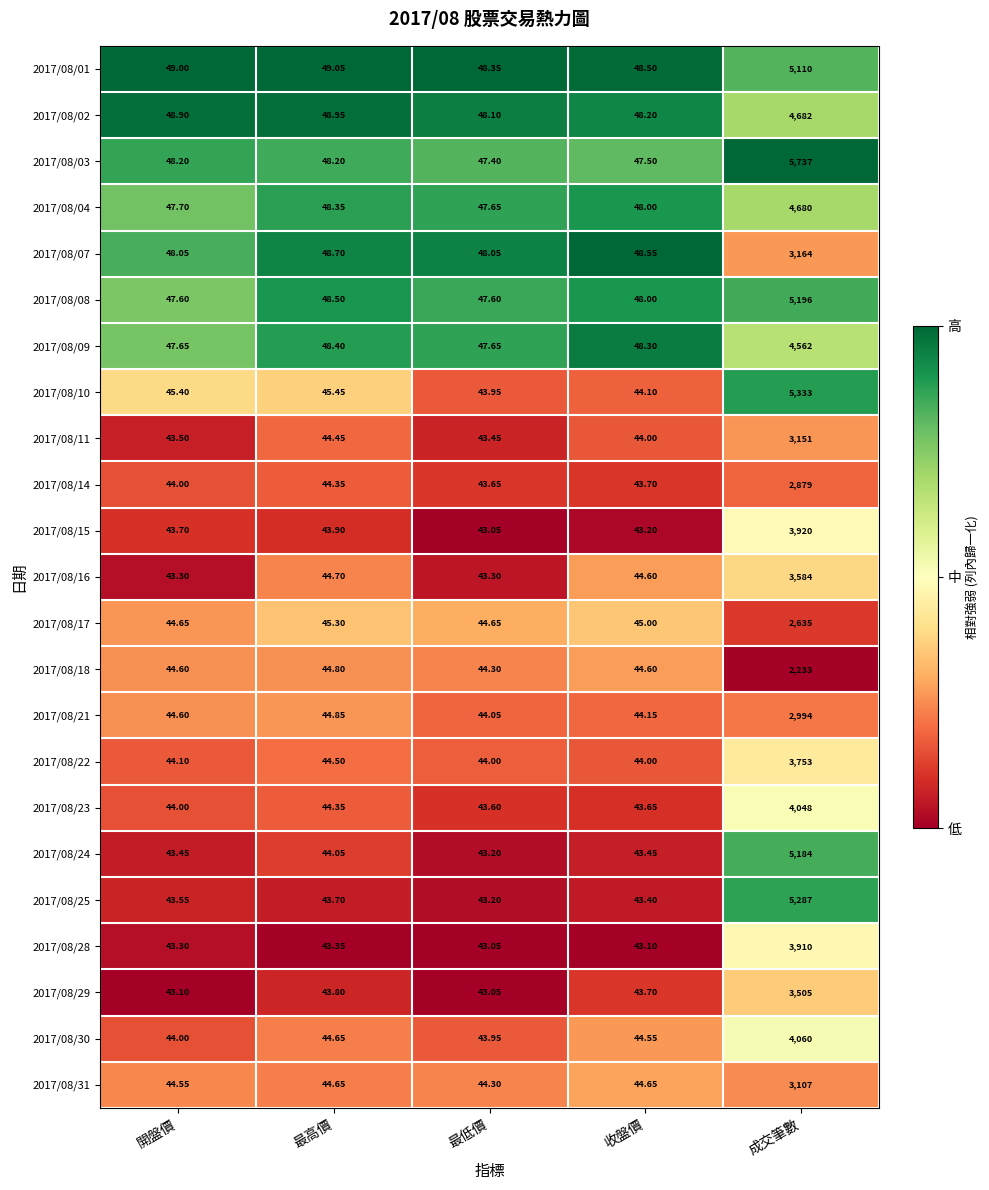

Which category has the highest value across all series?

成交筆數